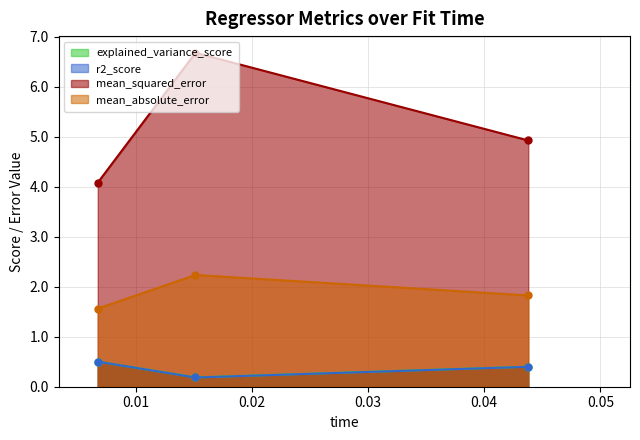

At how many categories does at least one series exceed 3?

3